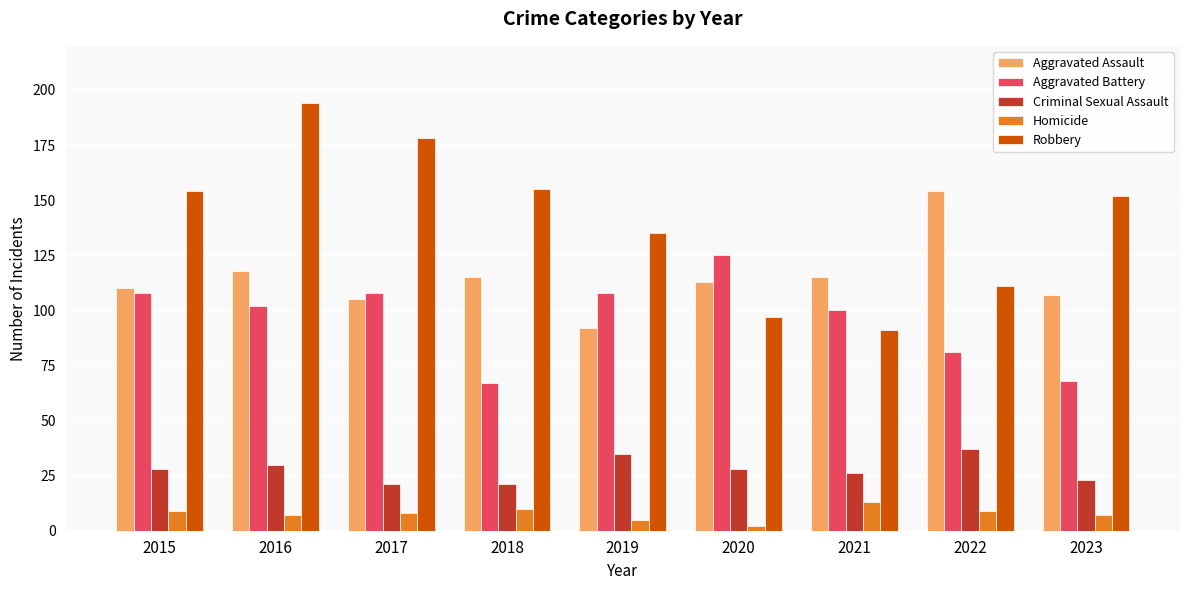

True or false: Homicide has a value of 2 at 2015.

False